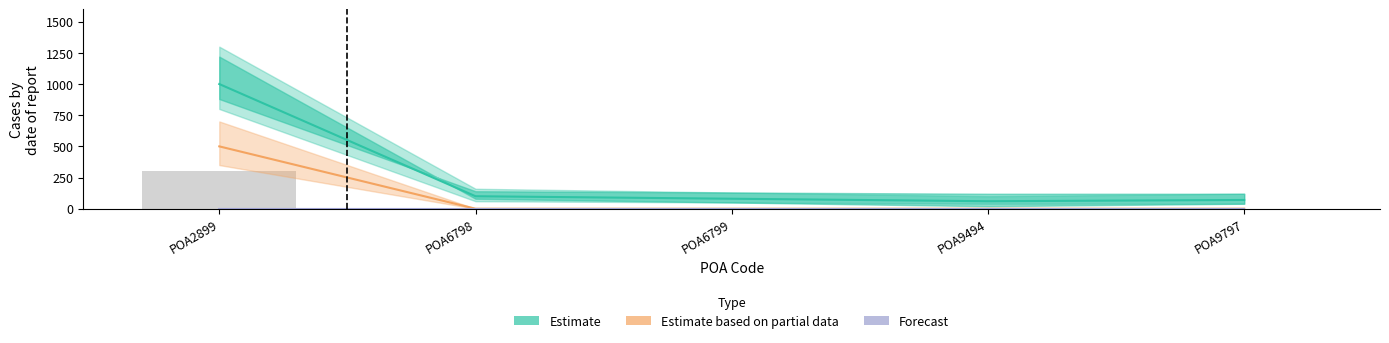

Where is Forecast nearest to the value 0?

POA2899